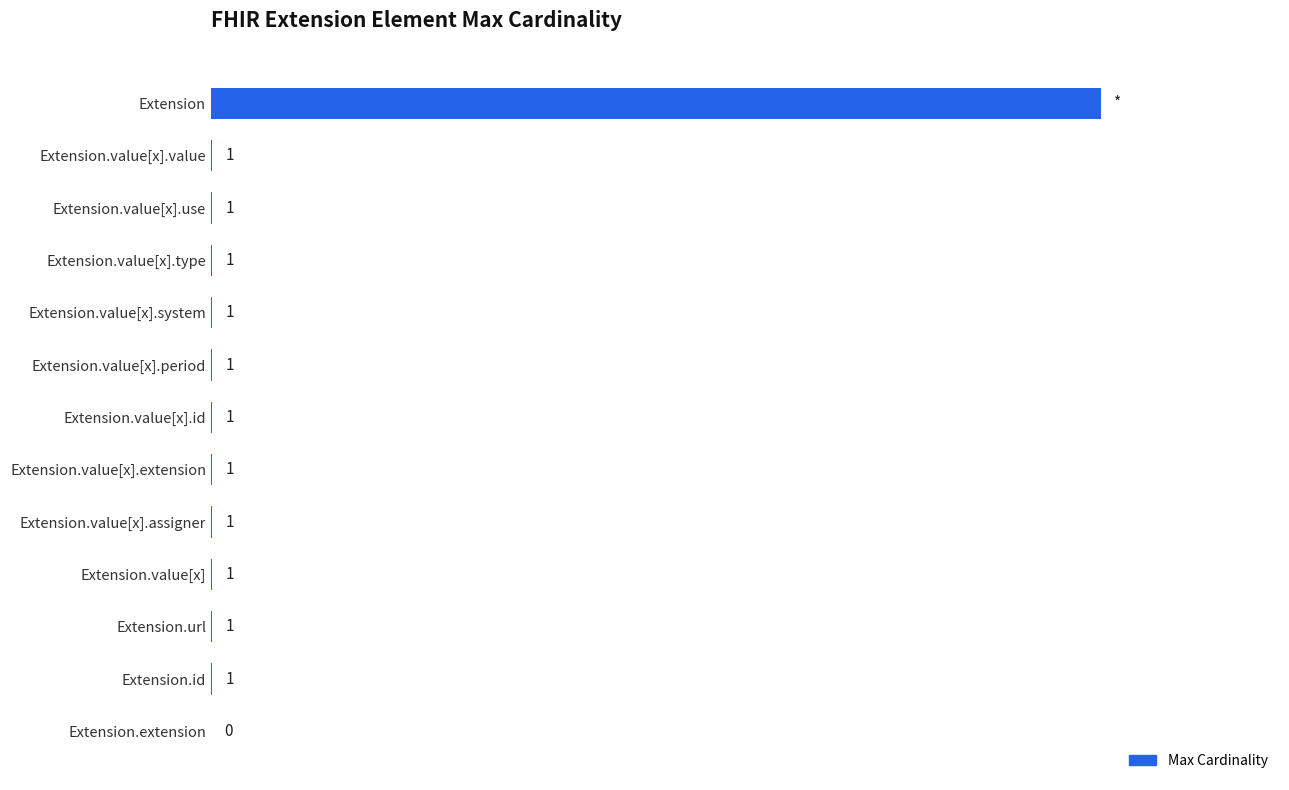

Which has a higher value, Extension.id or Extension?

Extension